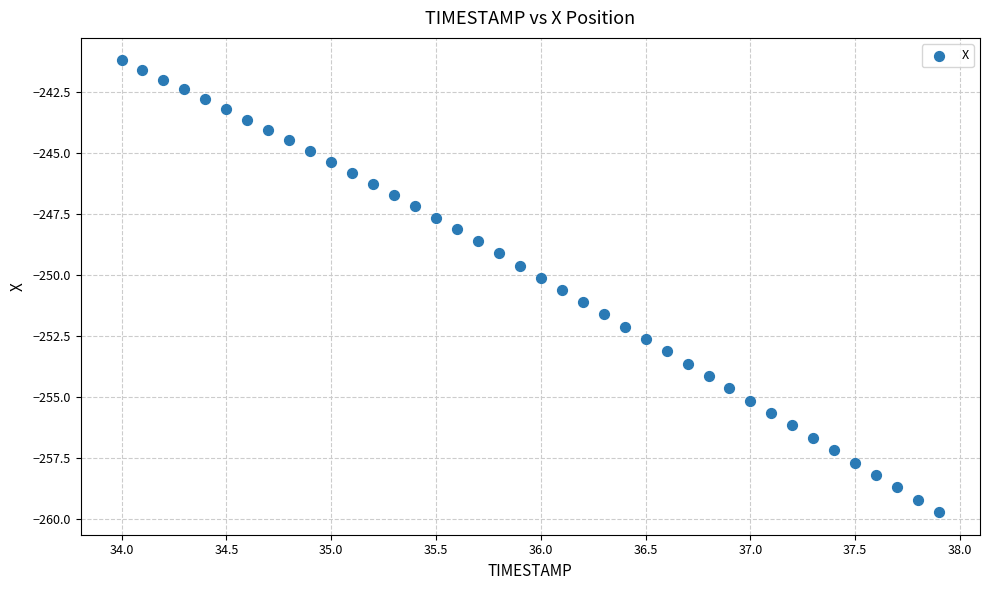

What is the range of Y values (max minus min)?

18.5